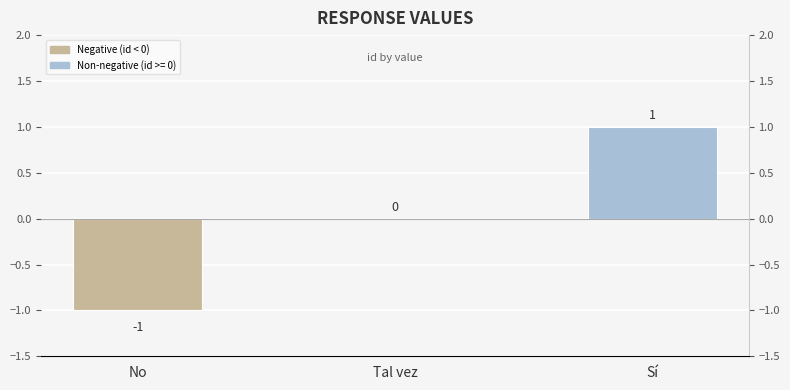

What is the change in value from Tal vez to Sí?

+1